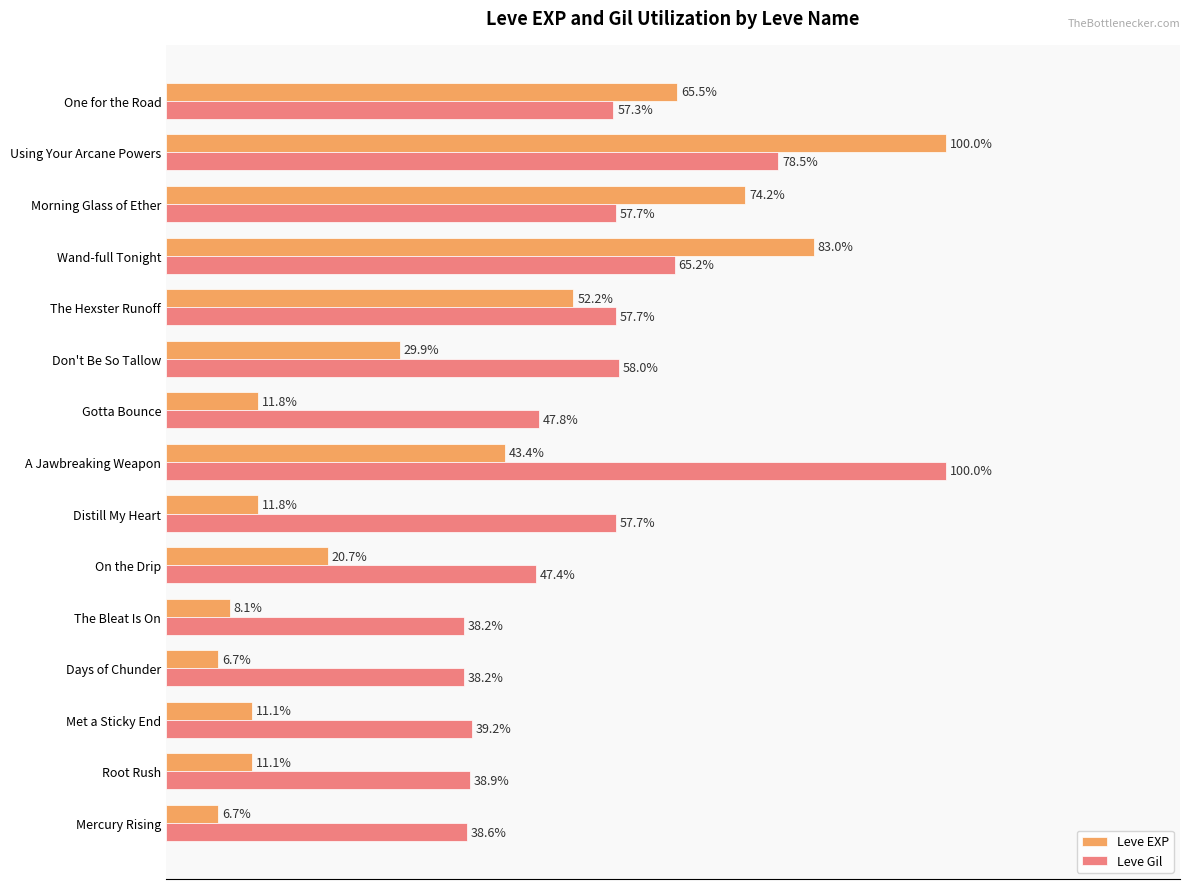

Which series has the largest range (max minus min)?

Leve EXP